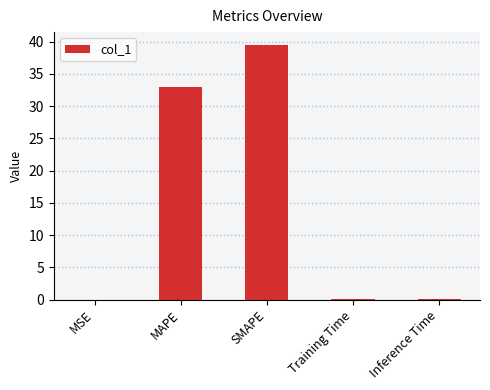

At which label is the value closest to 19?

MAPE